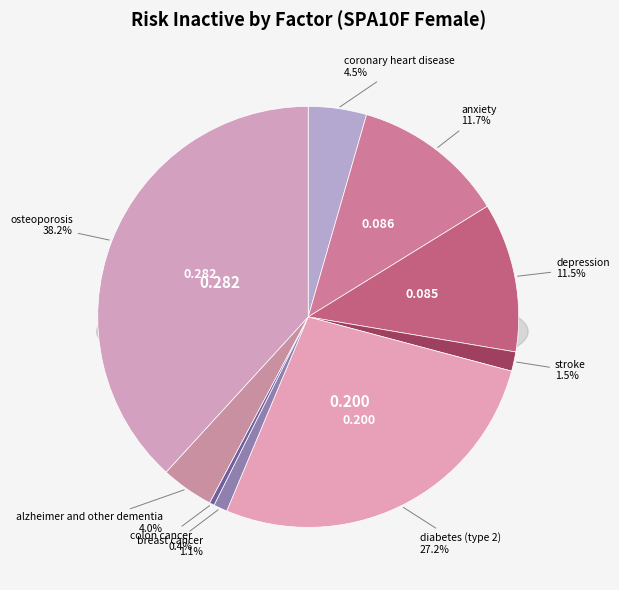

Does coronary heart disease account for over 50% of the chart?

No